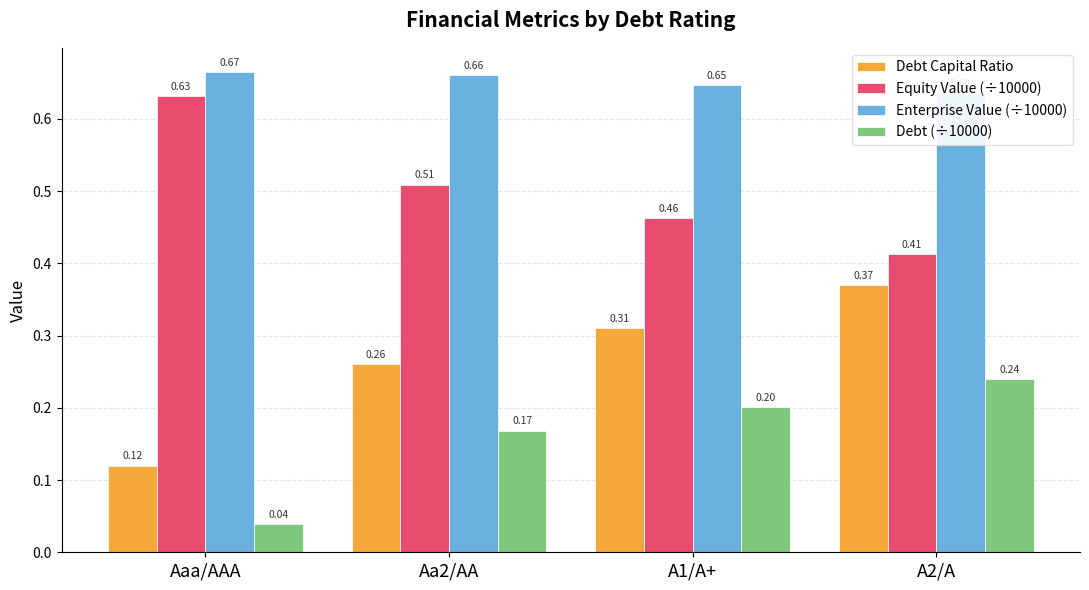

How many series are shown in this chart?

4